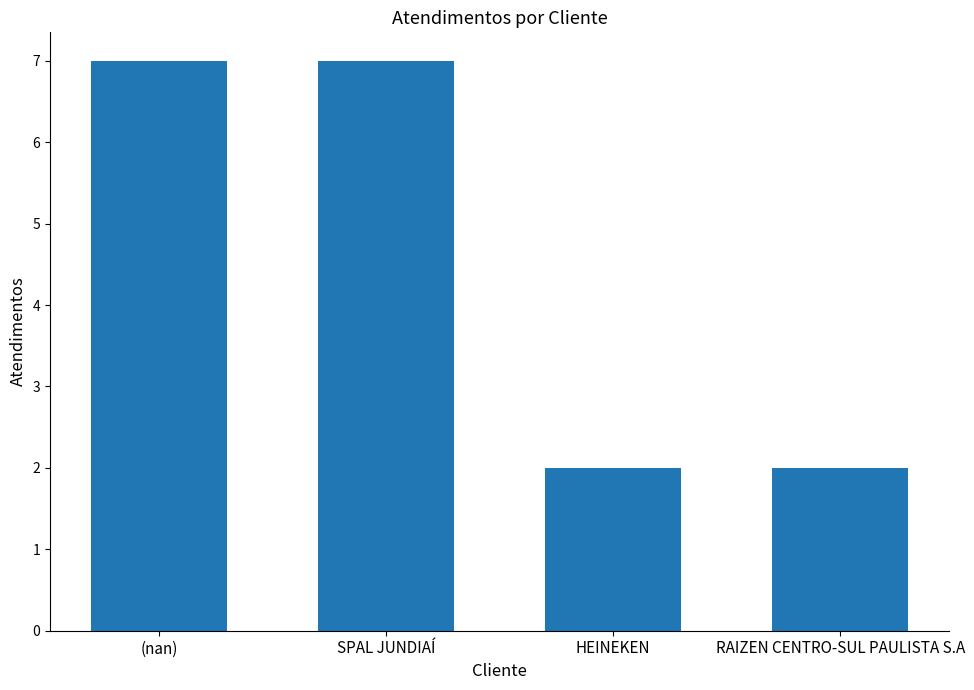

What is the difference between the maximum and minimum values?

5